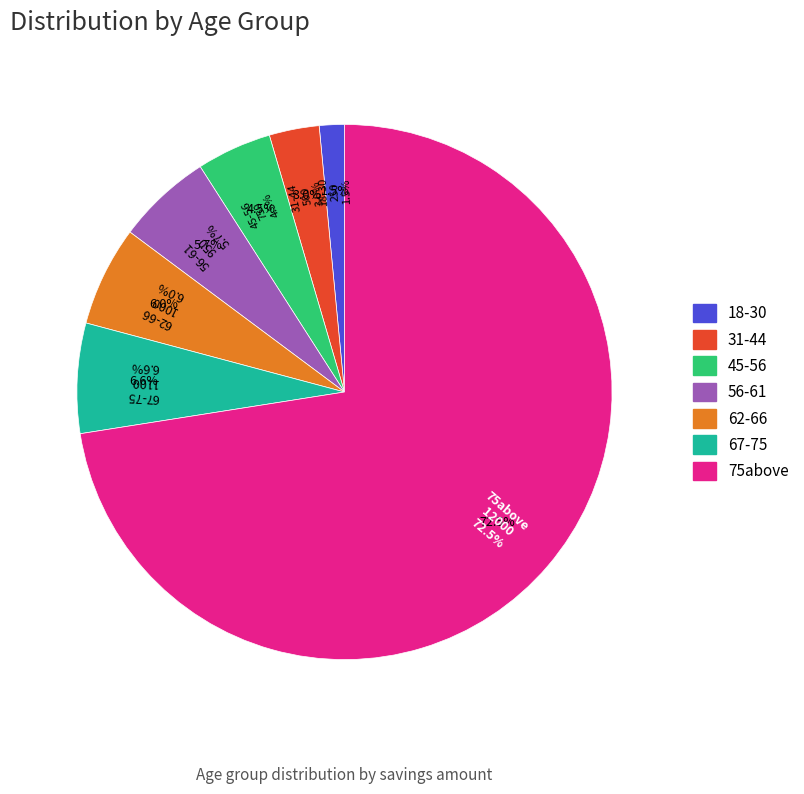

What percentage is the 18-30 slice, to the nearest percent?

2%